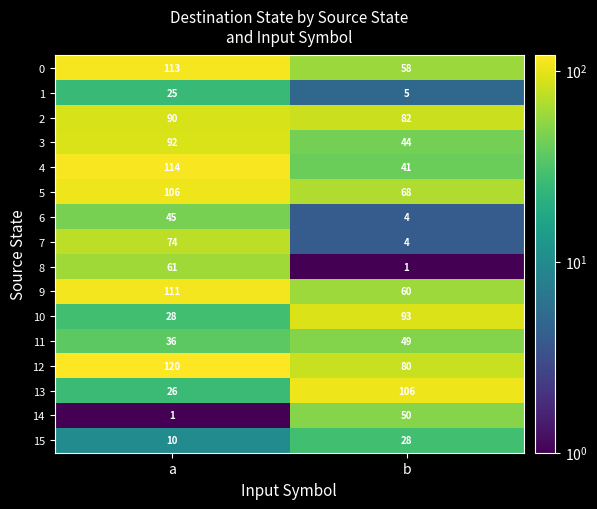

What is the smallest value displayed?

1